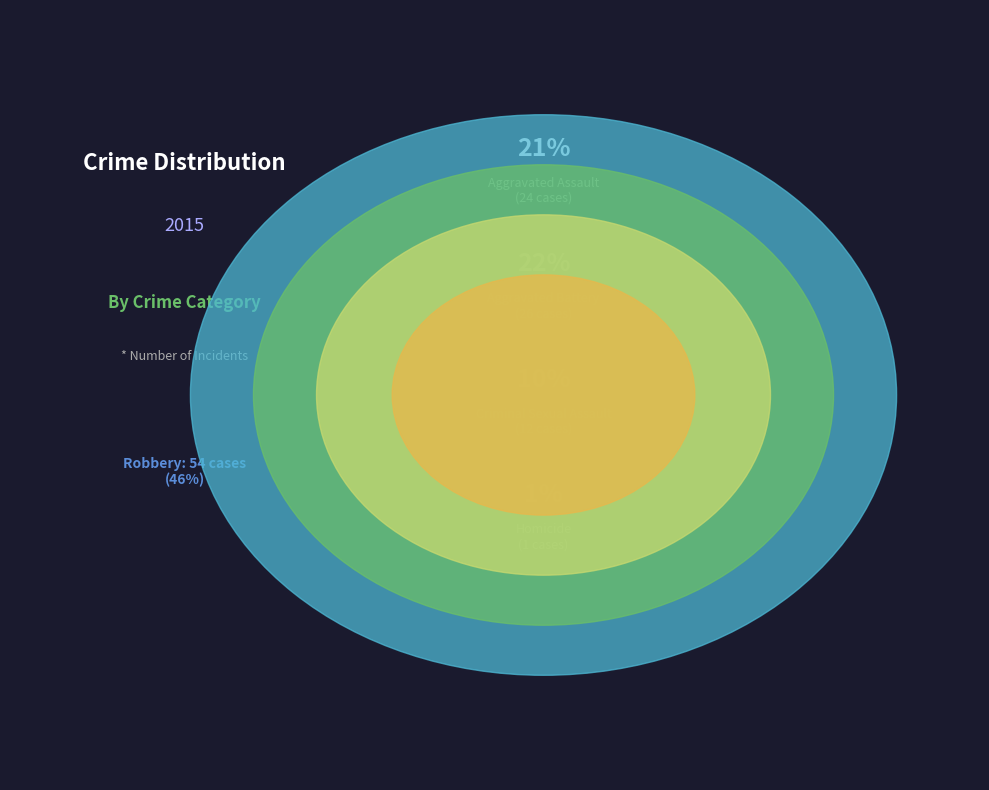

The Homicide slice represents 1% of the pie. True or false?

True